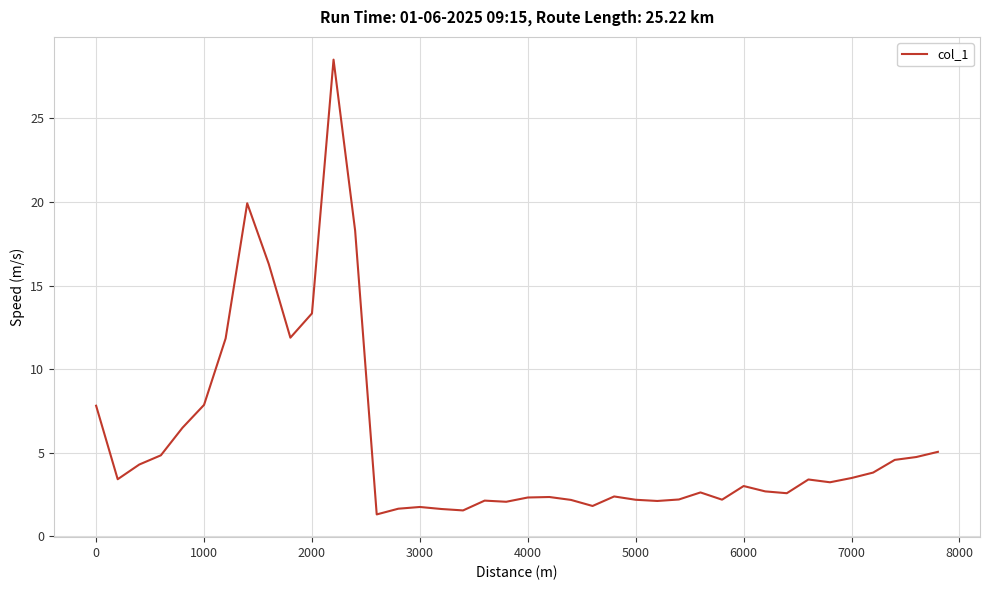

What is the greatest value displayed?

28.5